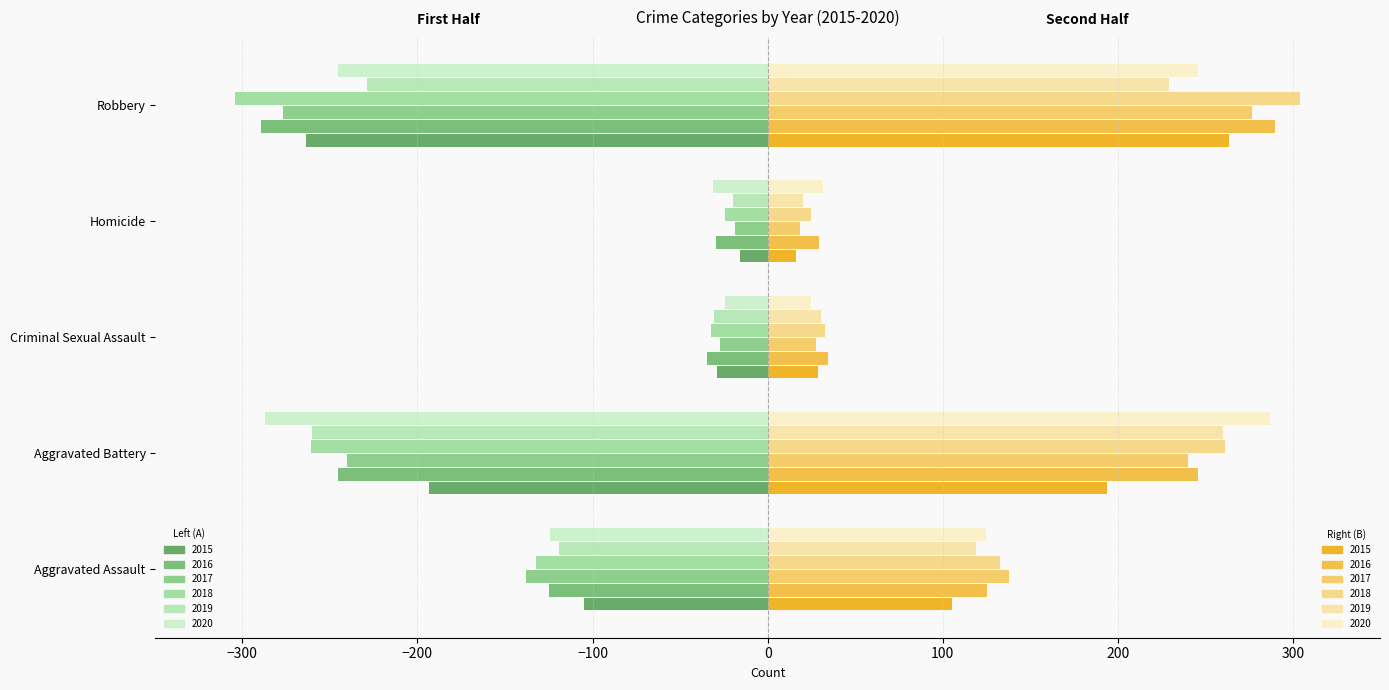

What position from the right is Aggravated Battery?

4